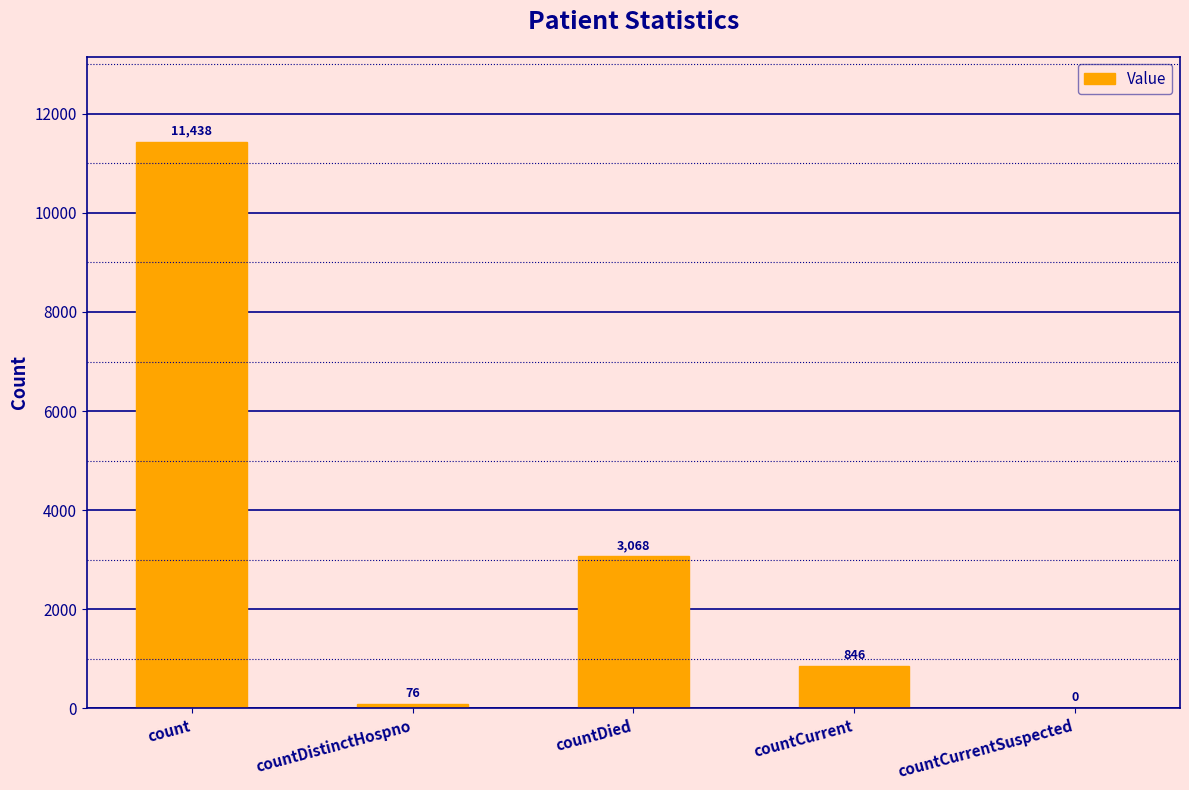

Approximately how many times larger is the value at countDied compared to countCurrent?

3.6